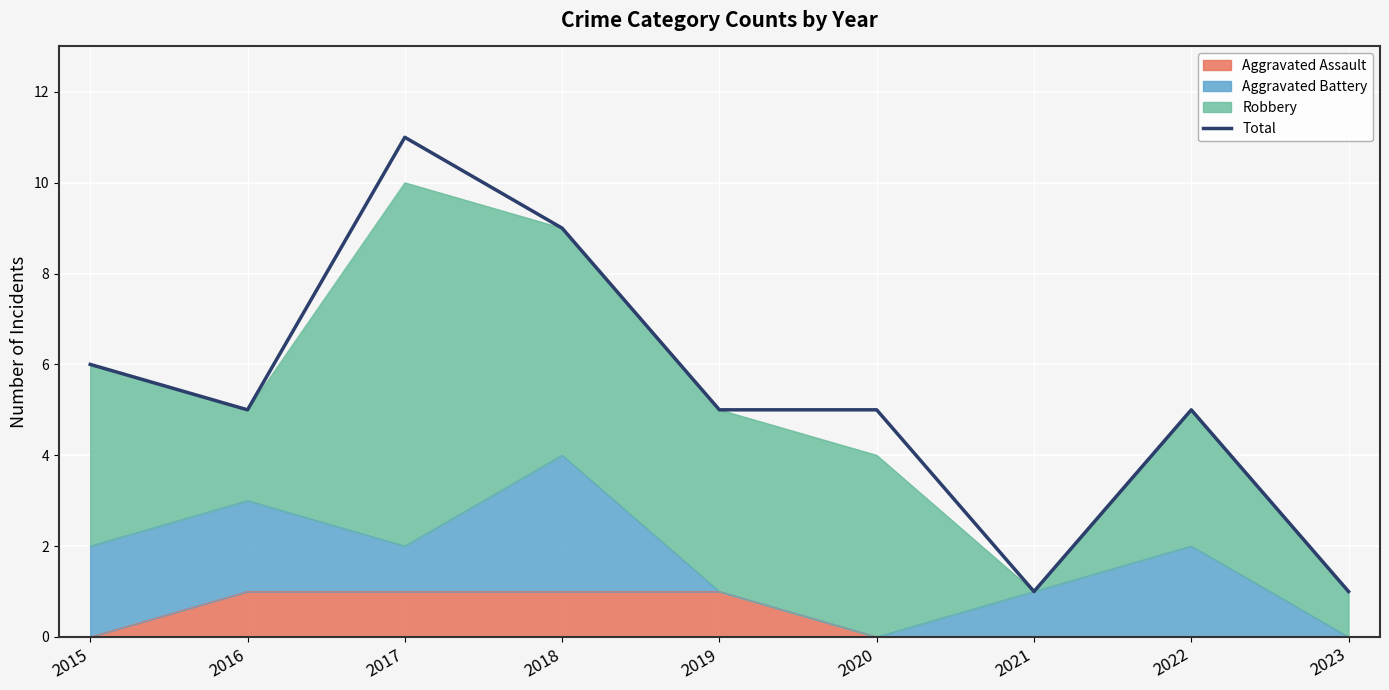

What is the difference between the second highest and minimum values?

8